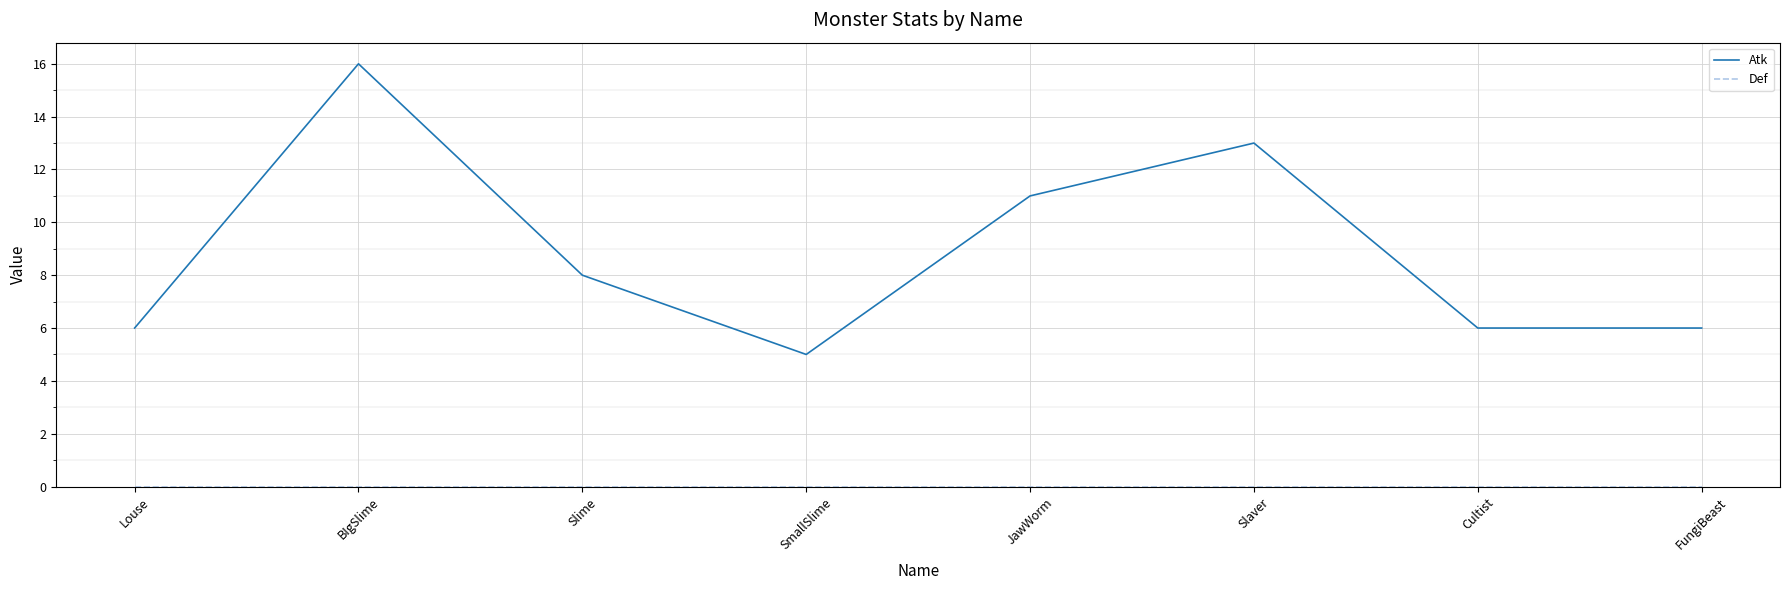

What position from the right is FungiBeast?

1